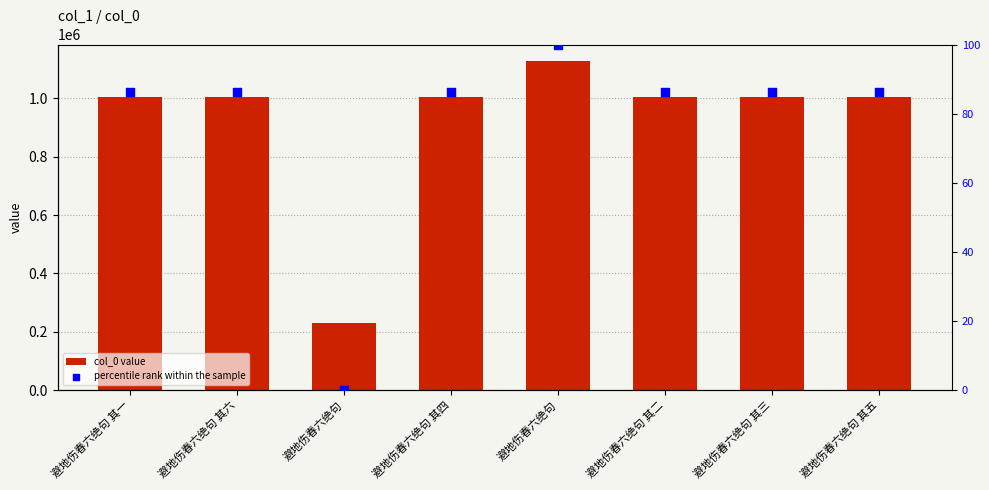

What are all the series names shown in the legend?

col_0 value, percentile rank within the sample